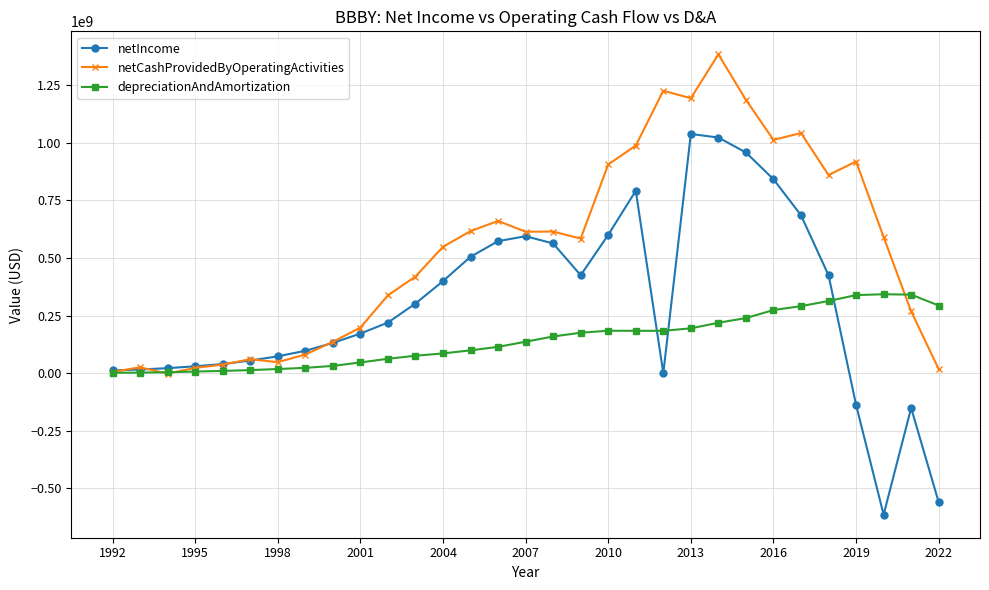

Rank the series by their maximum value, from lowest to highest.

depreciationAndAmortization, netIncome, netCashProvidedByOperatingActivities